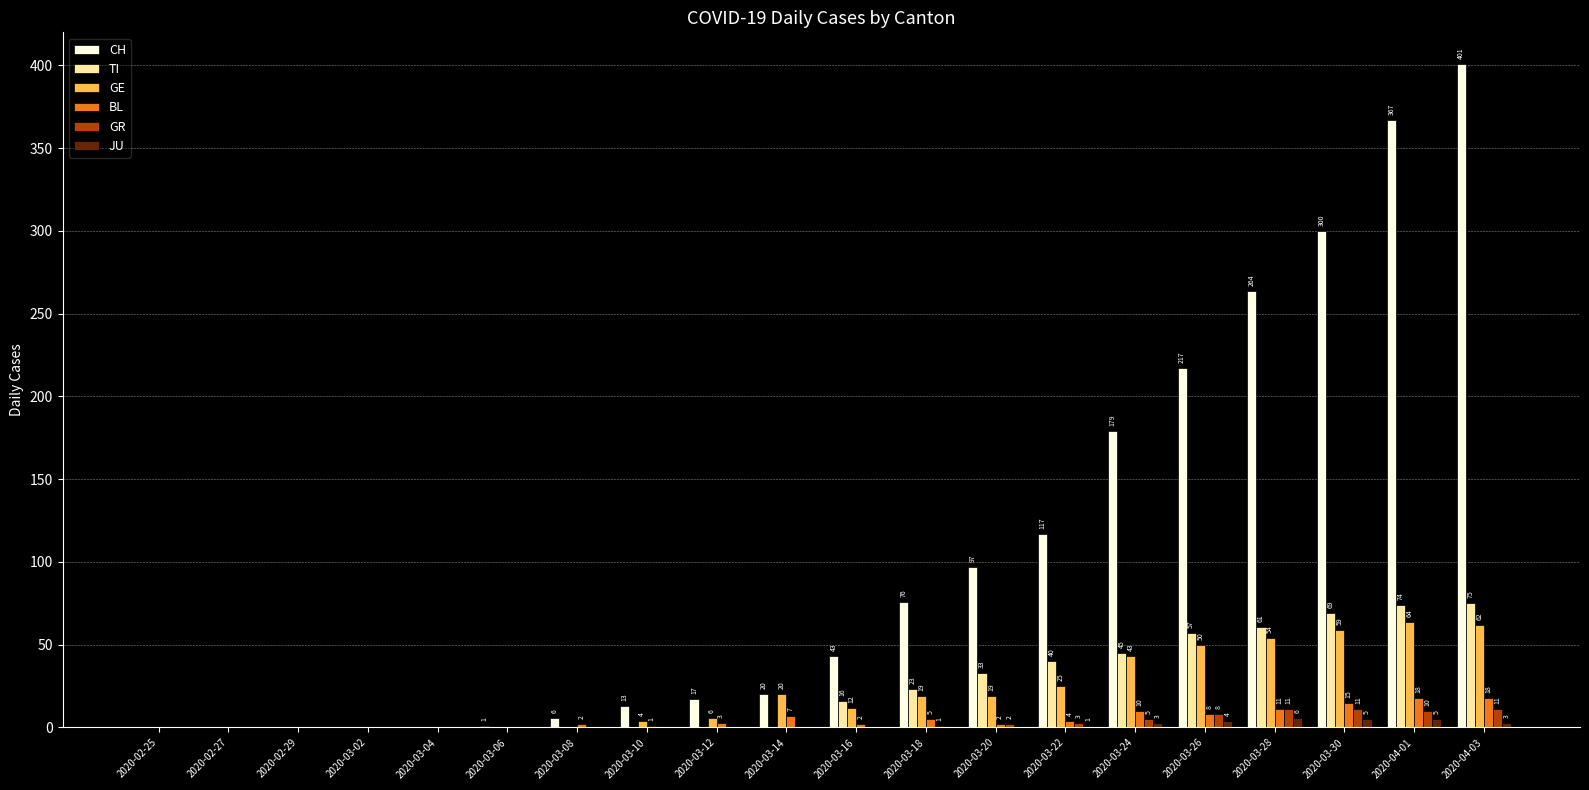

Are the bars grouped side by side (vs. stacked)?

Yes